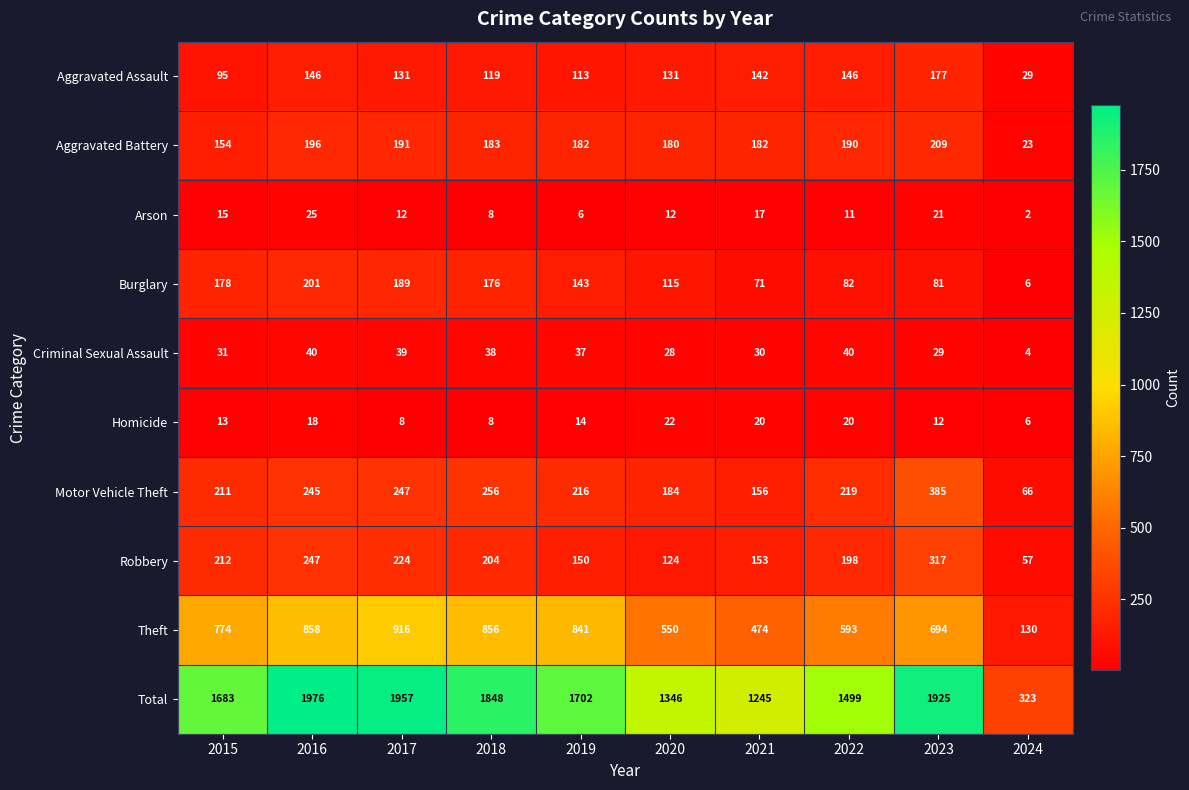

Which label corresponds to the smallest value in the chart?

2024